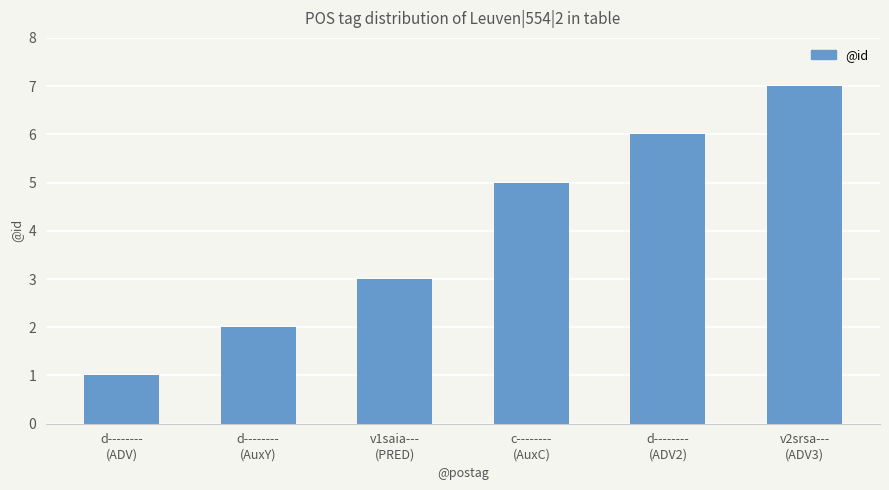

Which category has the lowest value across all series?

d--------
(ADV)